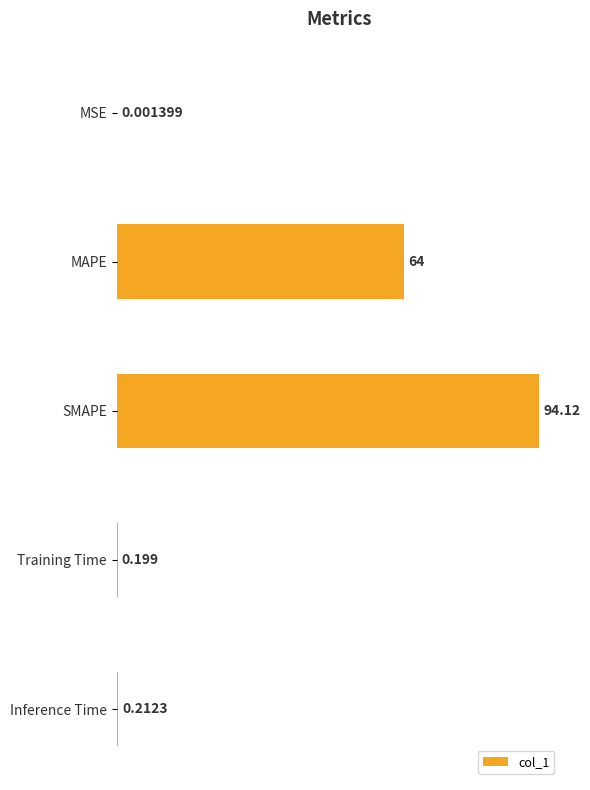

What is the average value?

31.7